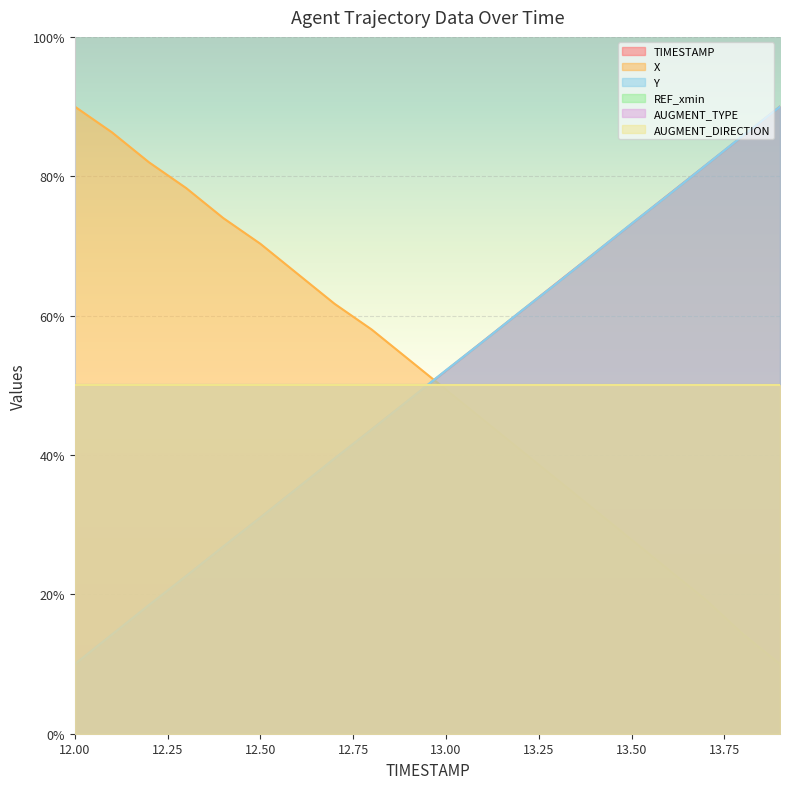

How many lines are shown in the chart?

6